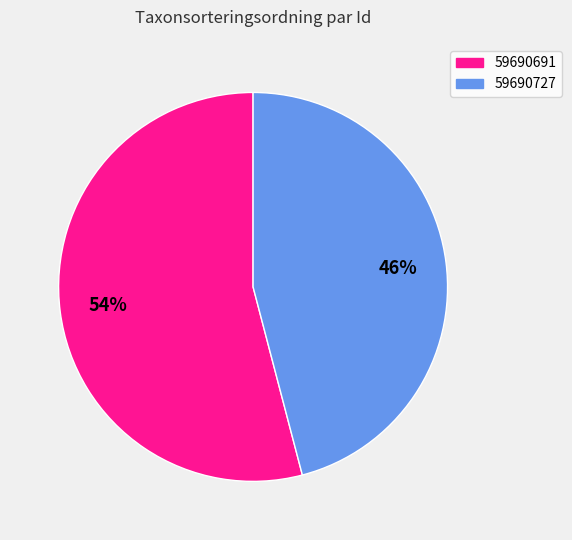

Rank the categories by value from highest to lowest.

59690691, 59690727